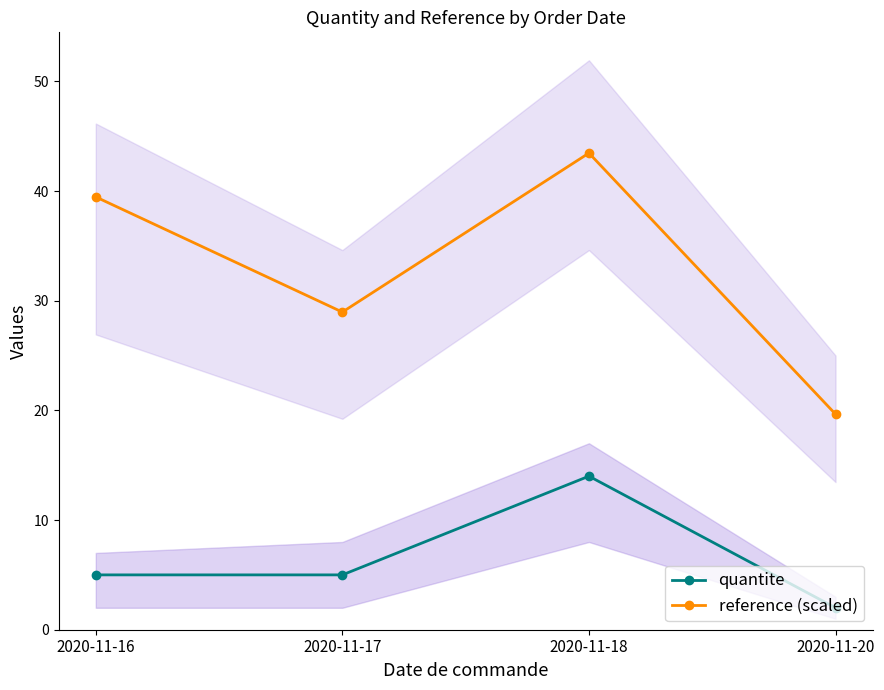

What is the difference between the highest and lowest values at 2020-11-17?

24.0